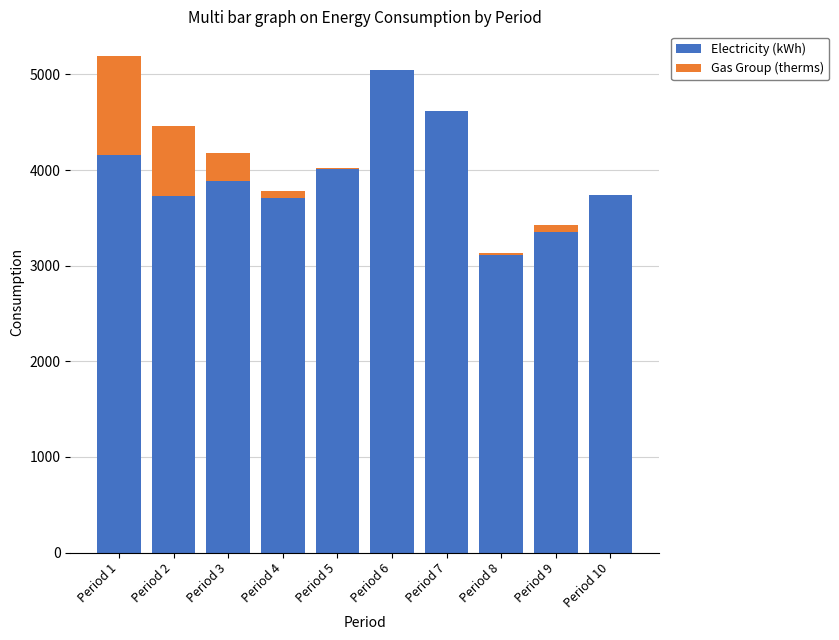

The value of Electricity (kWh) at Period 4 is 6219. True or false?

False